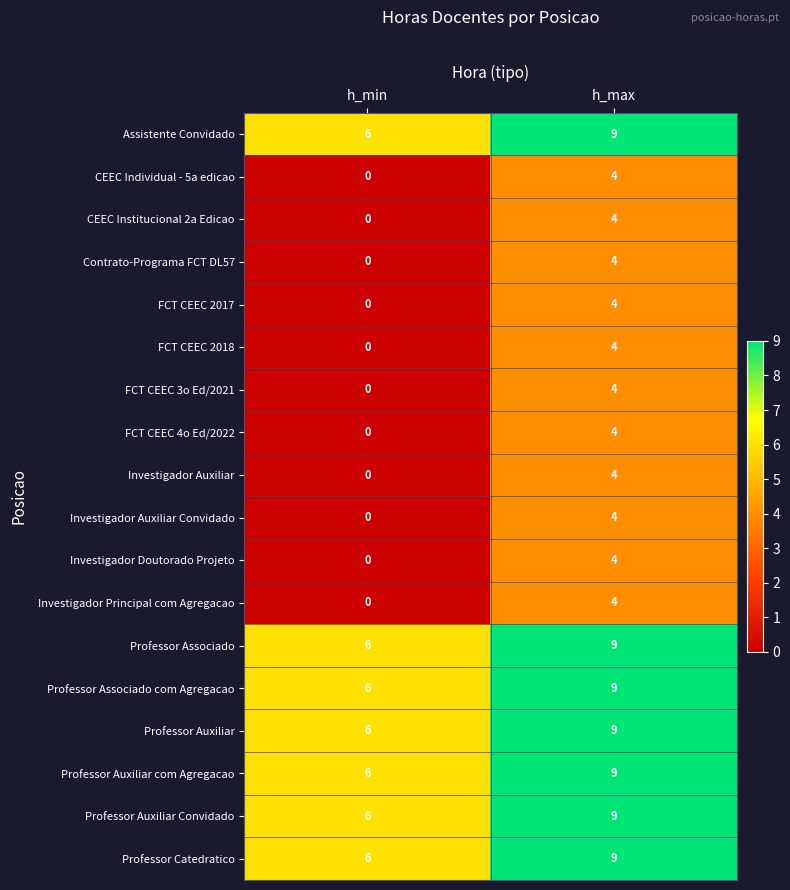

At which category does the chart reach its peak across all series?

h_max